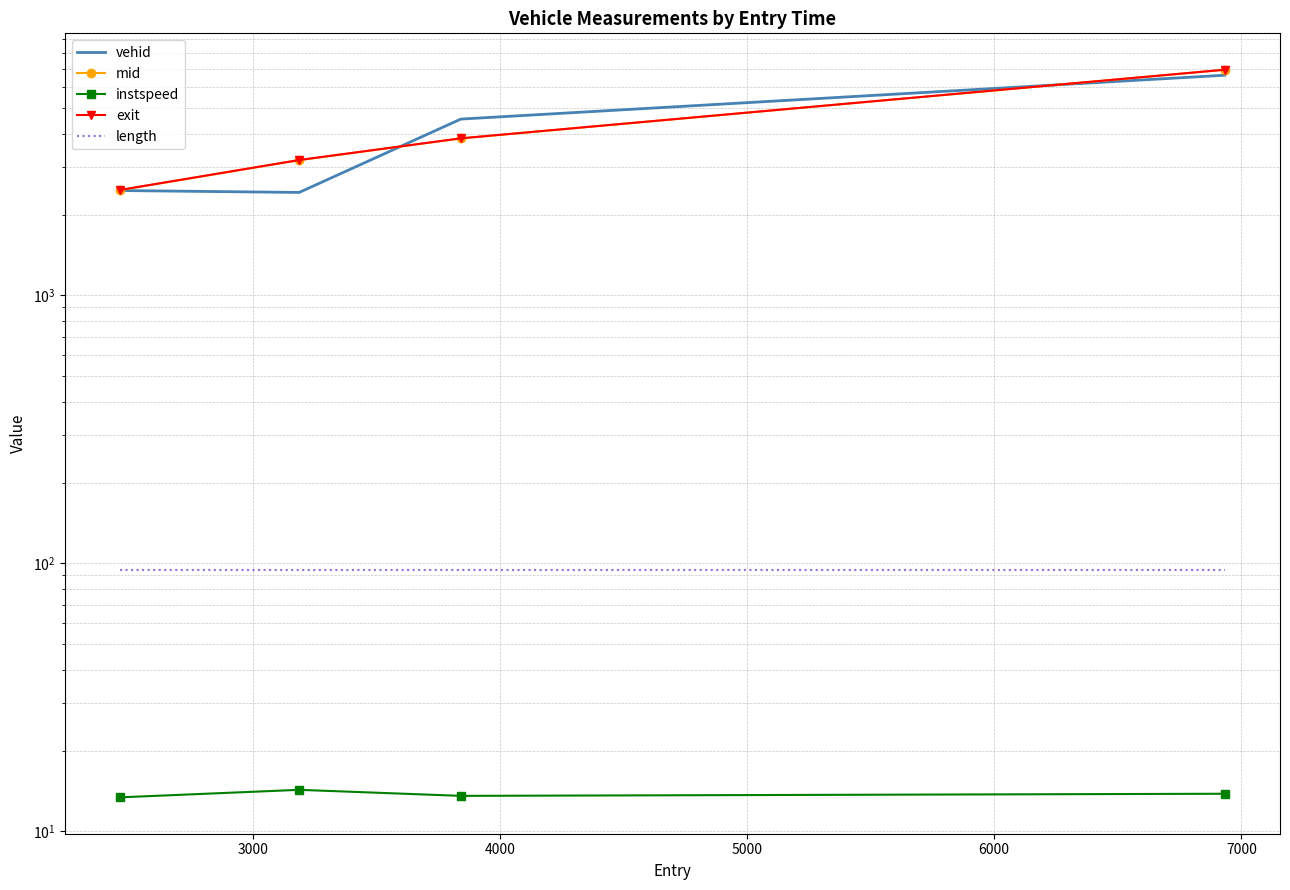

What is the value of the exit point at the 2nd from the left?

3195.1